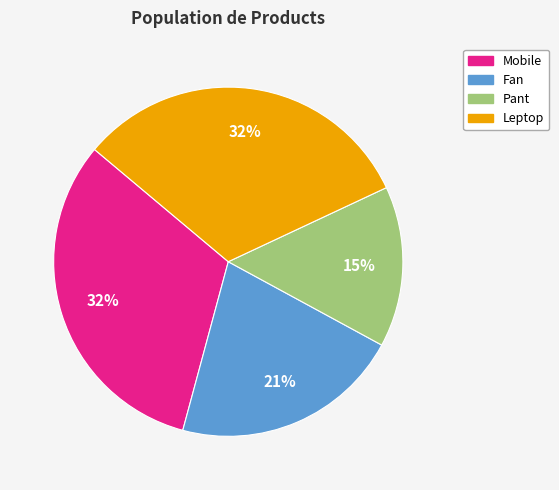

To the nearest percent, what is the combined percentage of Fan and Pant?

36%